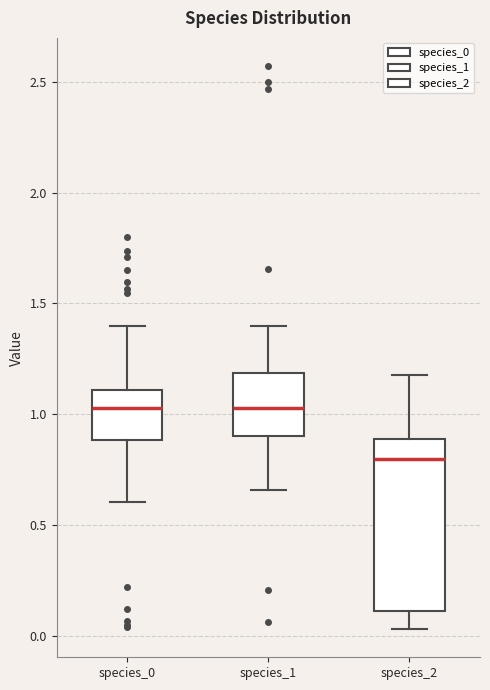

Where is the upper edge of the box for species_0 on the y-axis? The values are not printed on the chart, so give them approximately, as read against the axis.

1.10